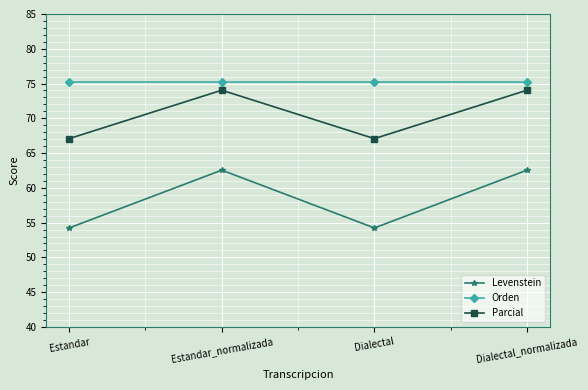

What is the difference between the highest and lowest values at Estandar_normalizada?

12.7